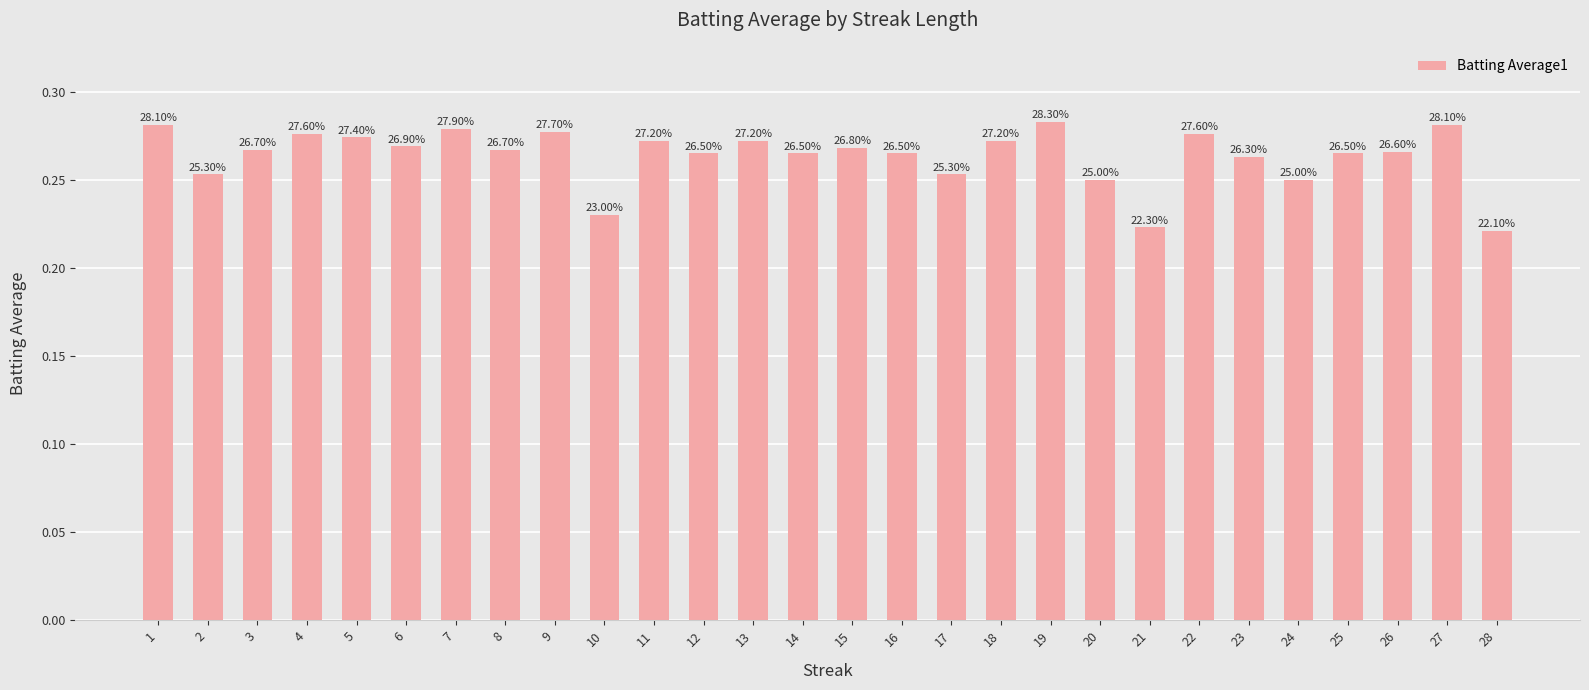

What is the greatest value displayed?

0.3